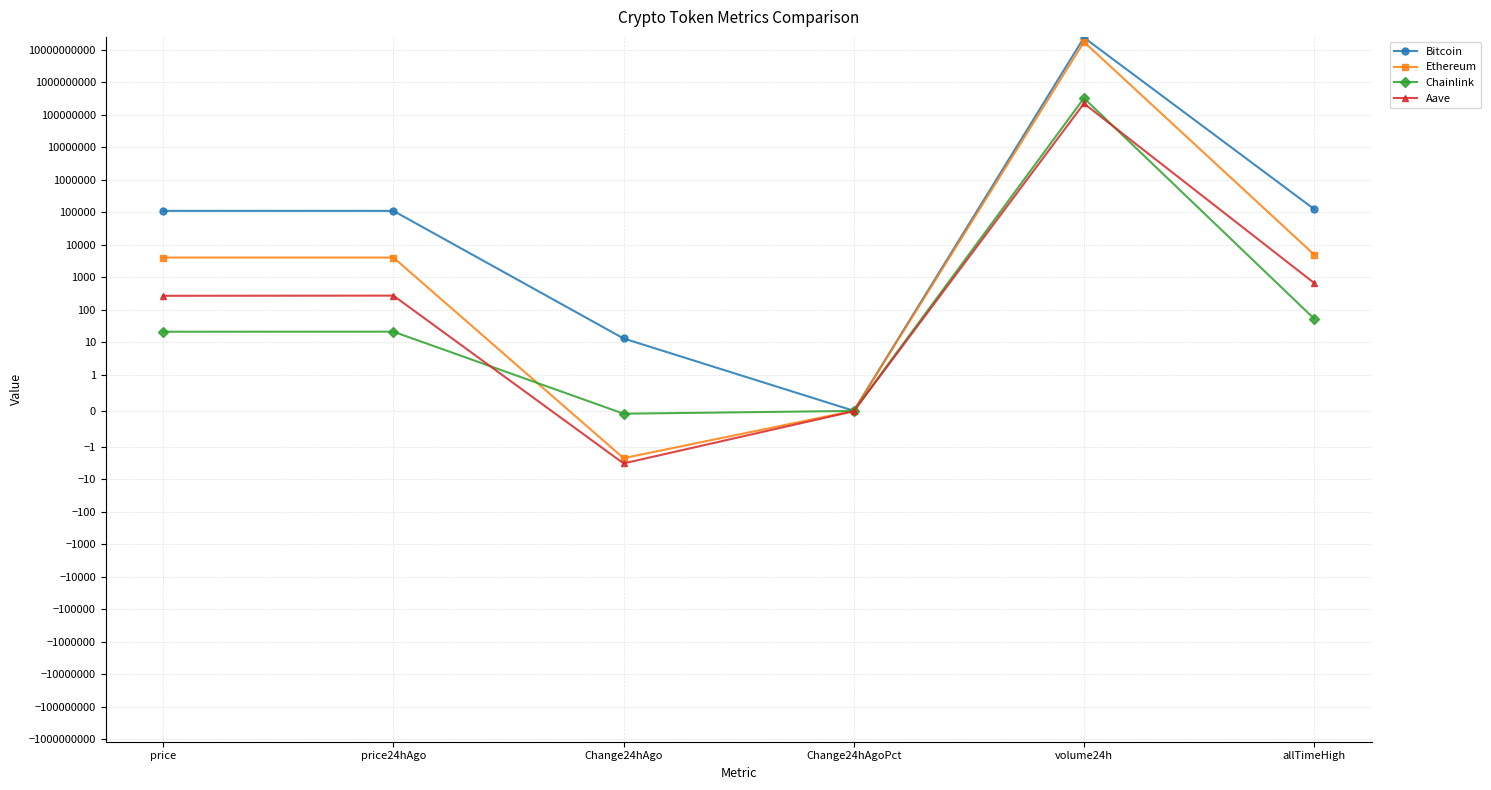

Which series ends up on top after the final intersection of Chainlink and Ethereum?

Ethereum